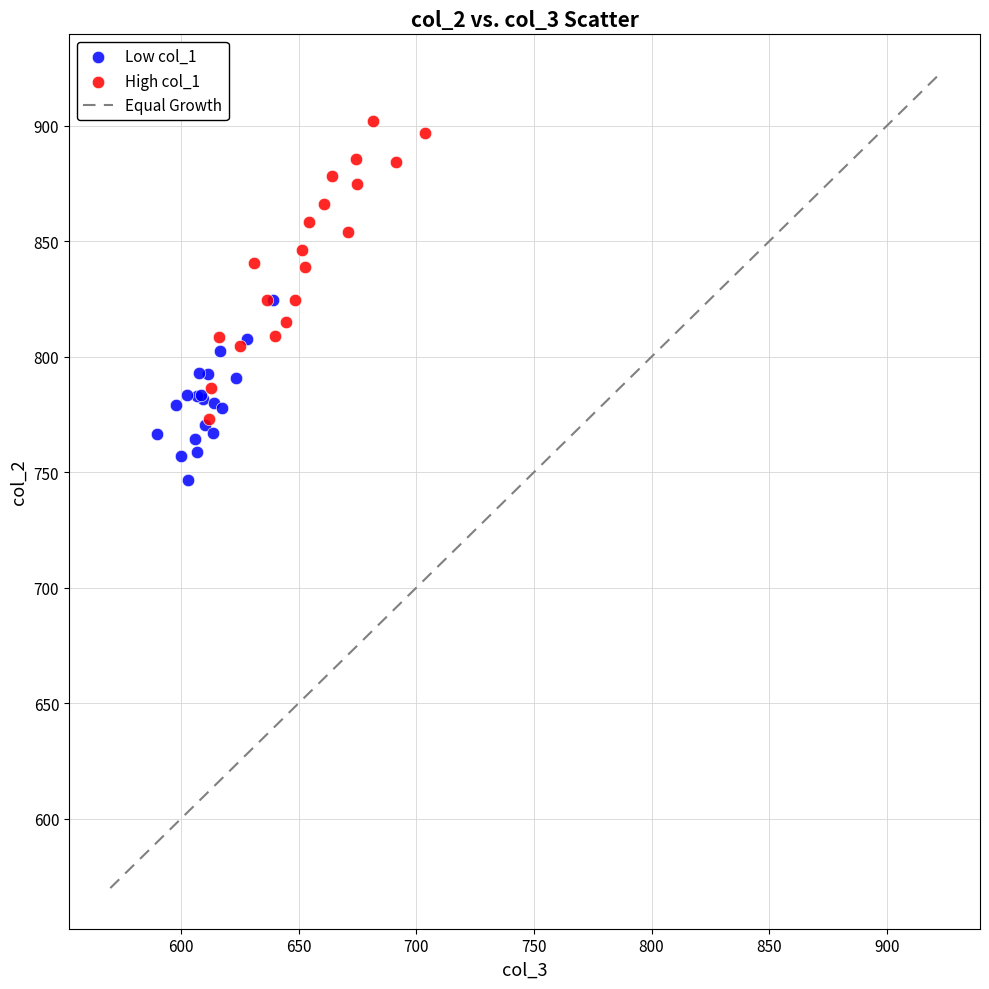

Which series reaches the maximum Y coordinate?

High col_1